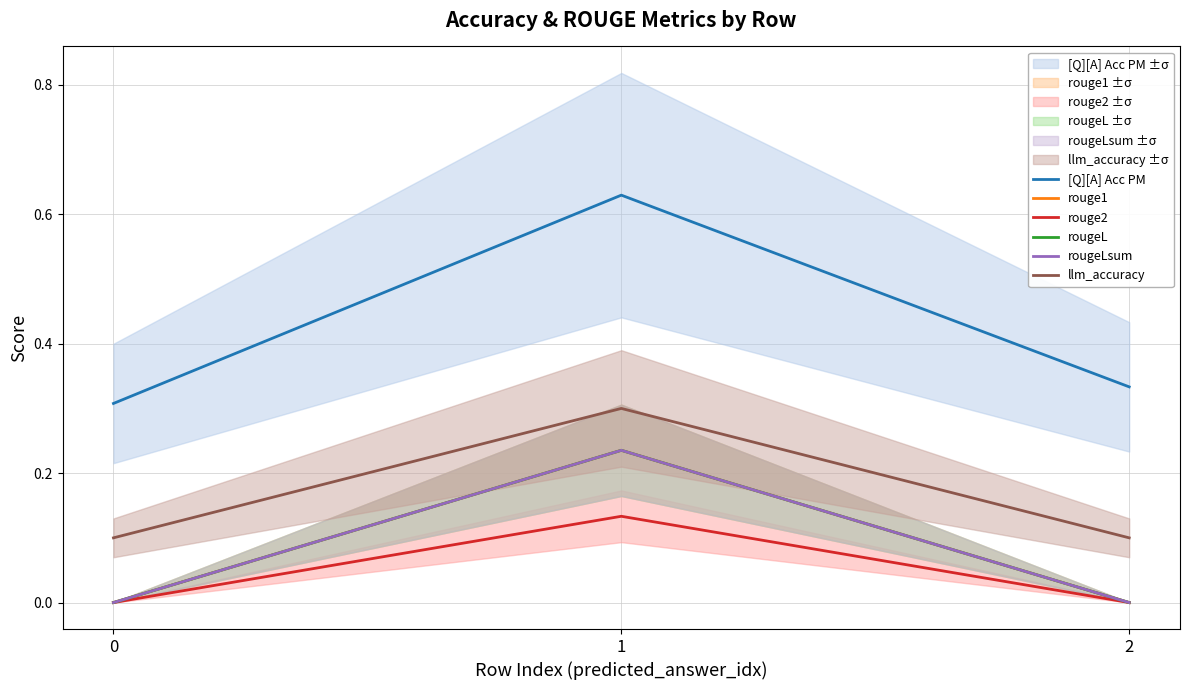

True or false: llm_accuracy has a value of 0.1 at 0.

True